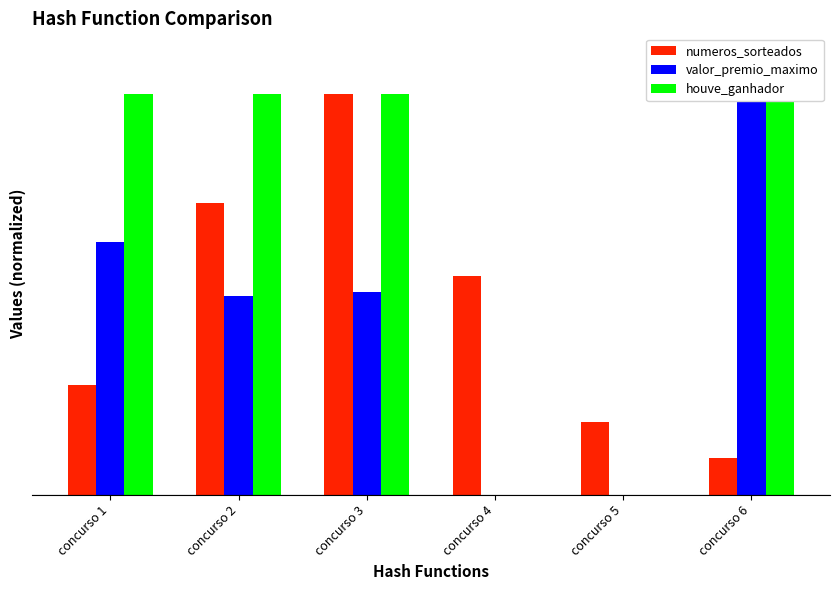

Does the chart contain any negative values?

No